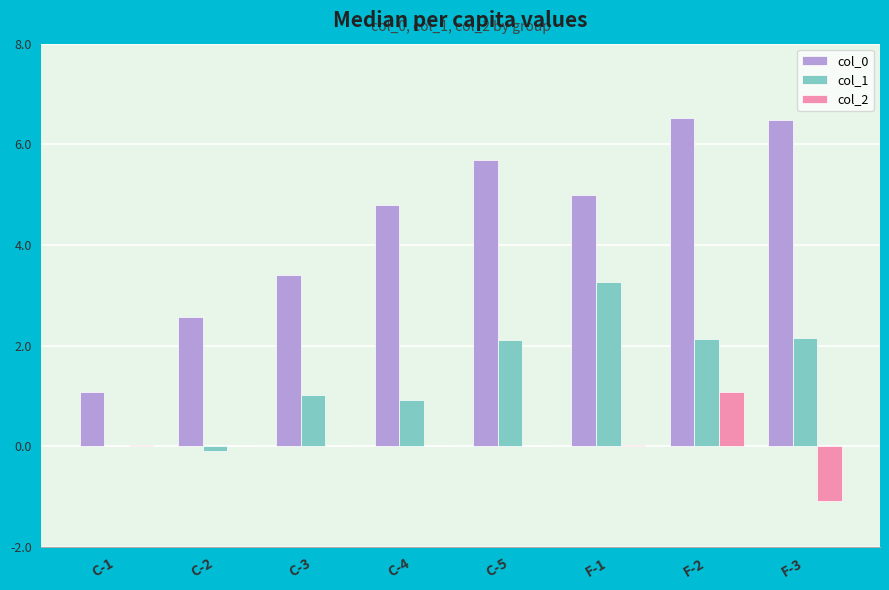

Is it true that col_0 equals 1.6 at C-5?

False